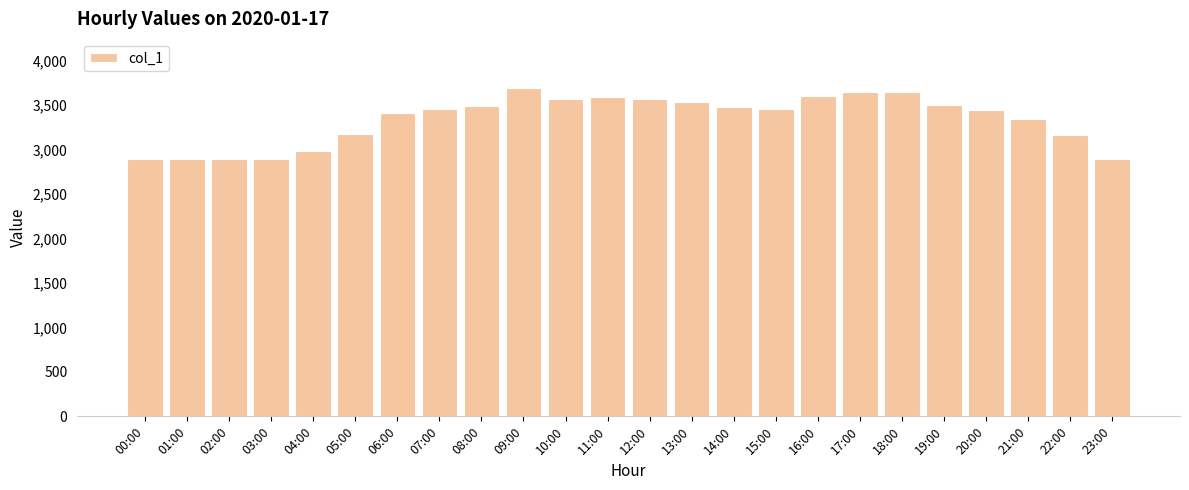

What is the maximum value shown in the chart?

3692